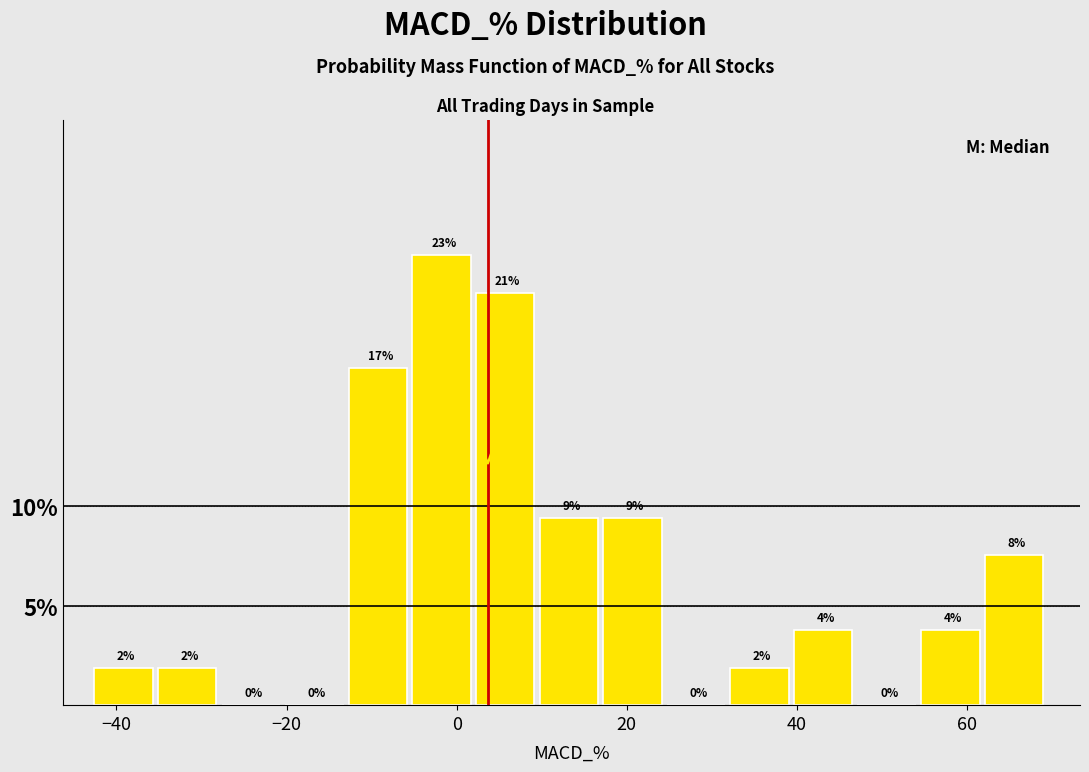

Read against the x-axis, roughly where is the centre of the tallest bar?

-2